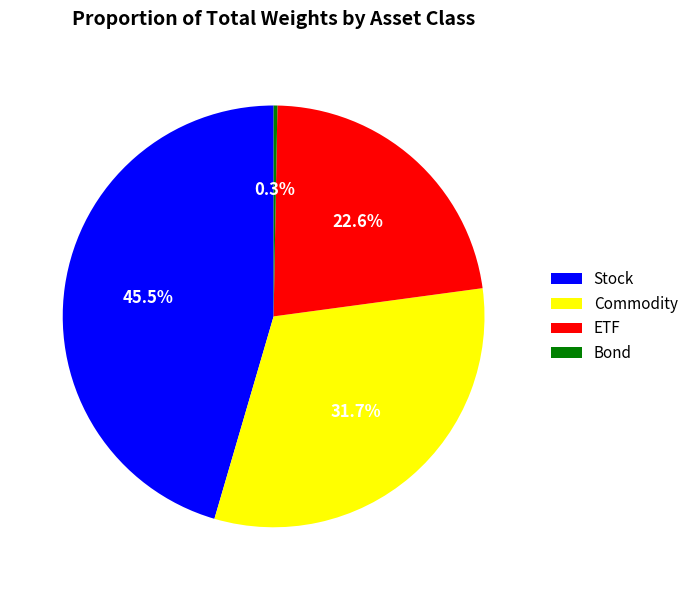

Count the number of slices in the pie.

4